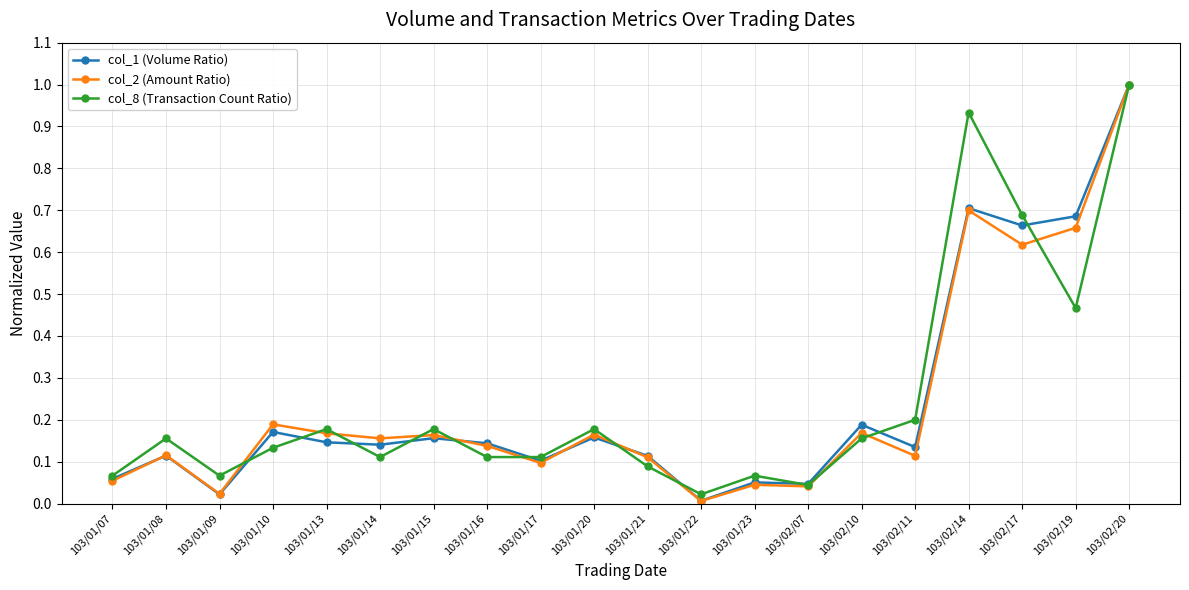

What is the label of the 18th point from the right?

103/01/09